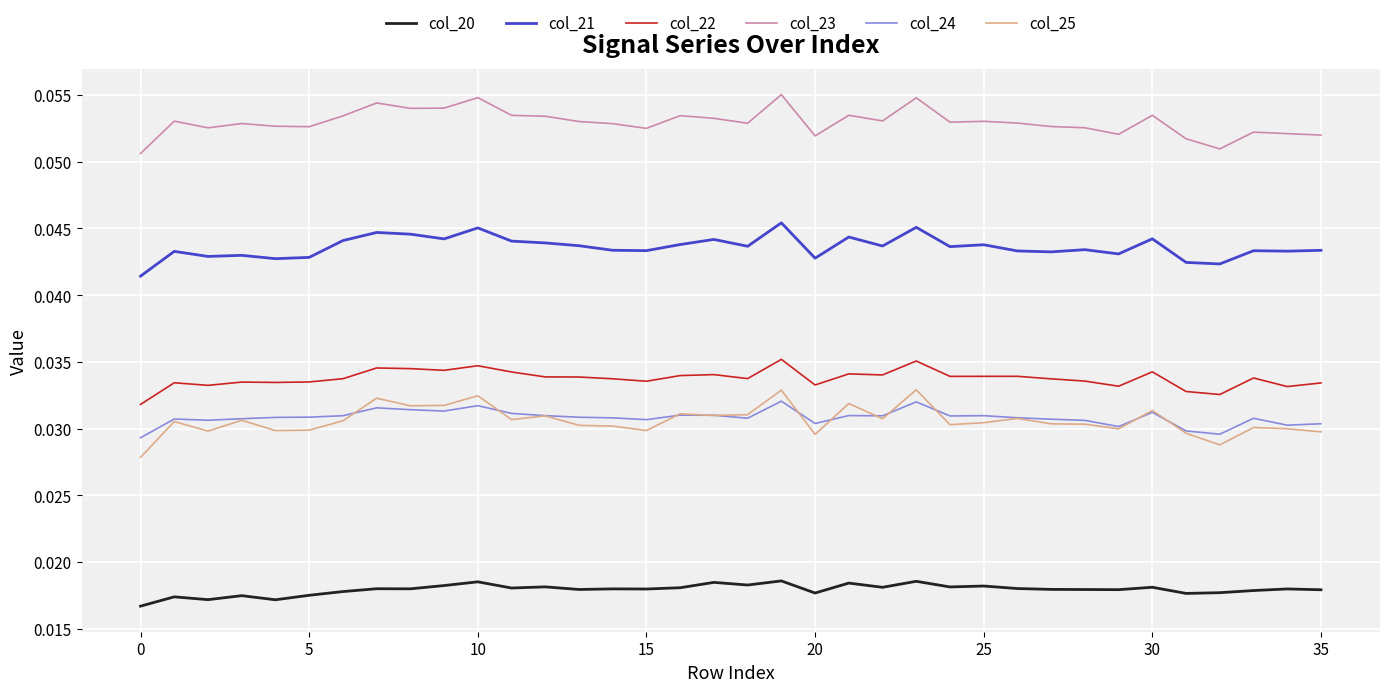

Which series has the largest total across all categories?

col_23